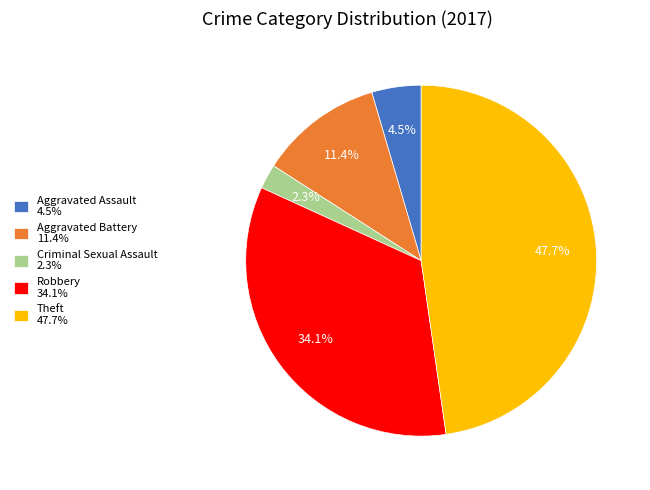

Which slice is the largest?

Theft